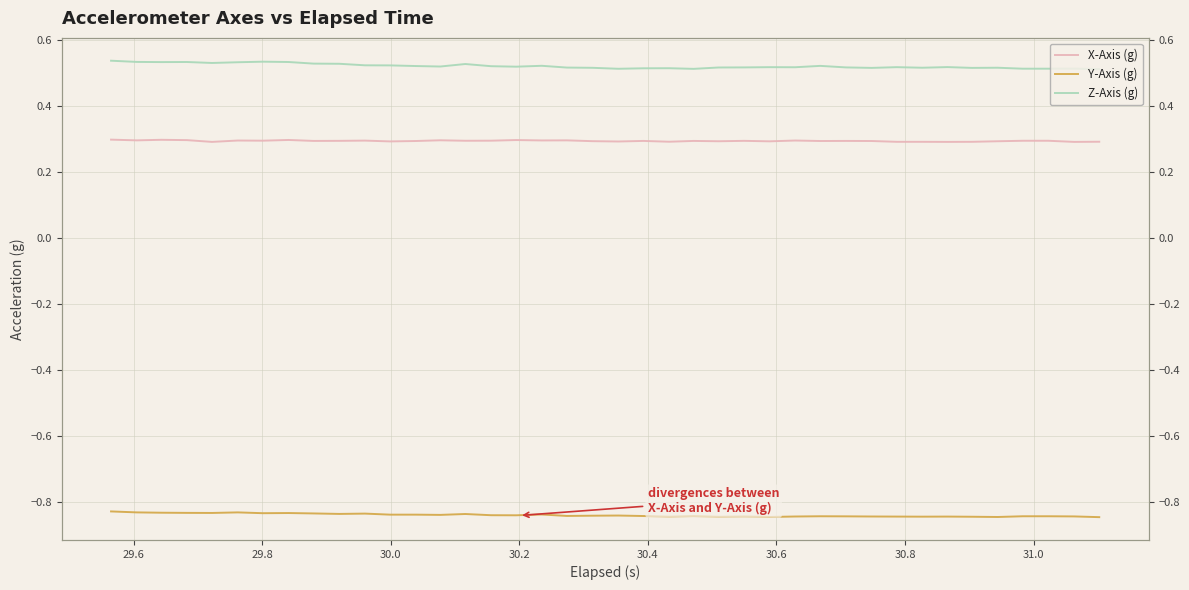

Is it true that Z-Axis (g) equals 0.1 at 39?

False